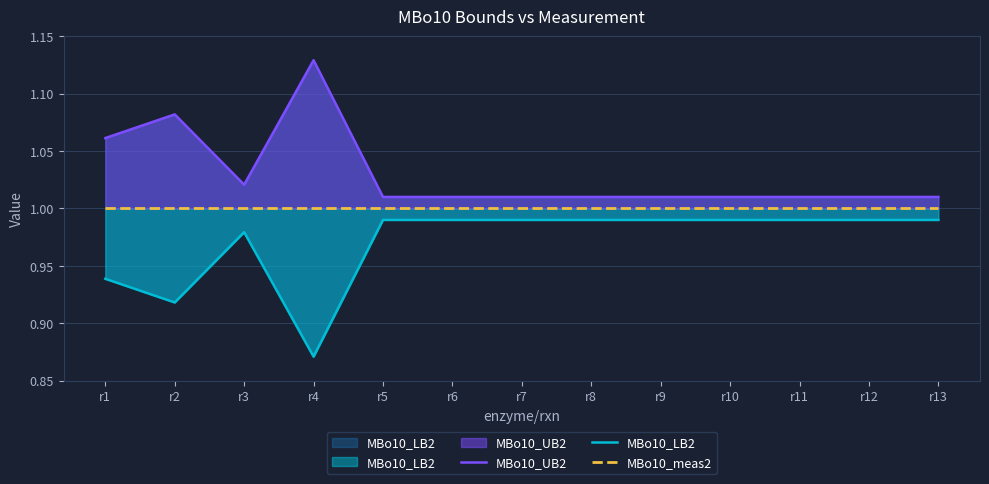

List the series in order of their peak value, lowest first.

MBo10_LB2, MBo10_meas2, MBo10_UB2